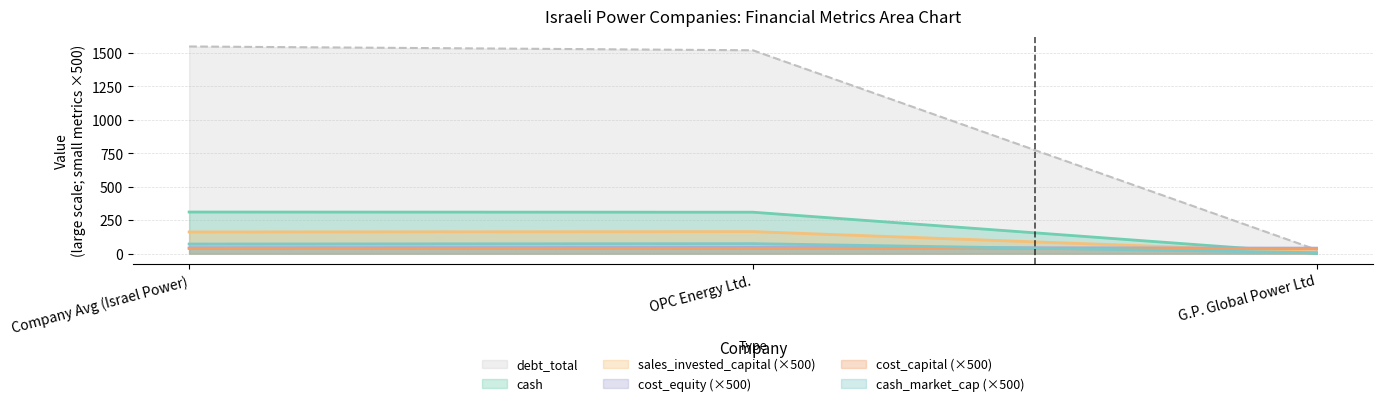

What is the maximum value shown in the chart?

1549.1